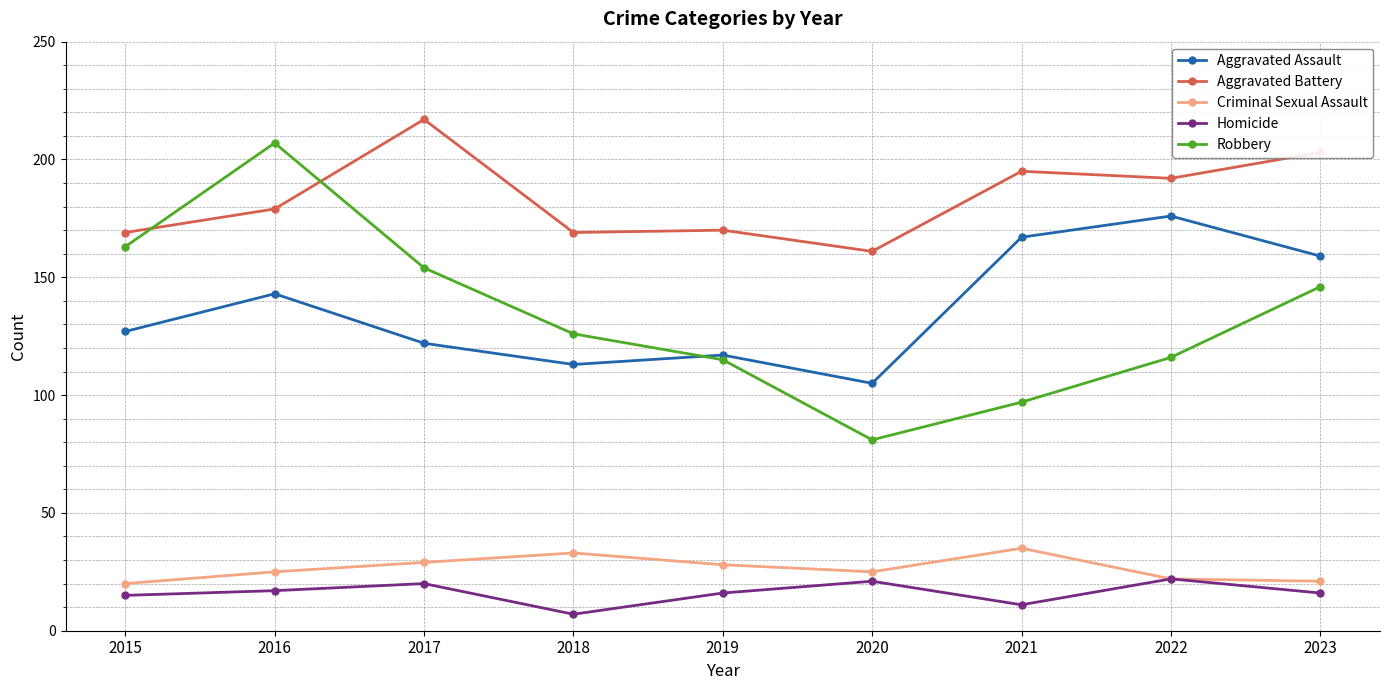

What is the value of the Robbery point at the 6th from the left?

81